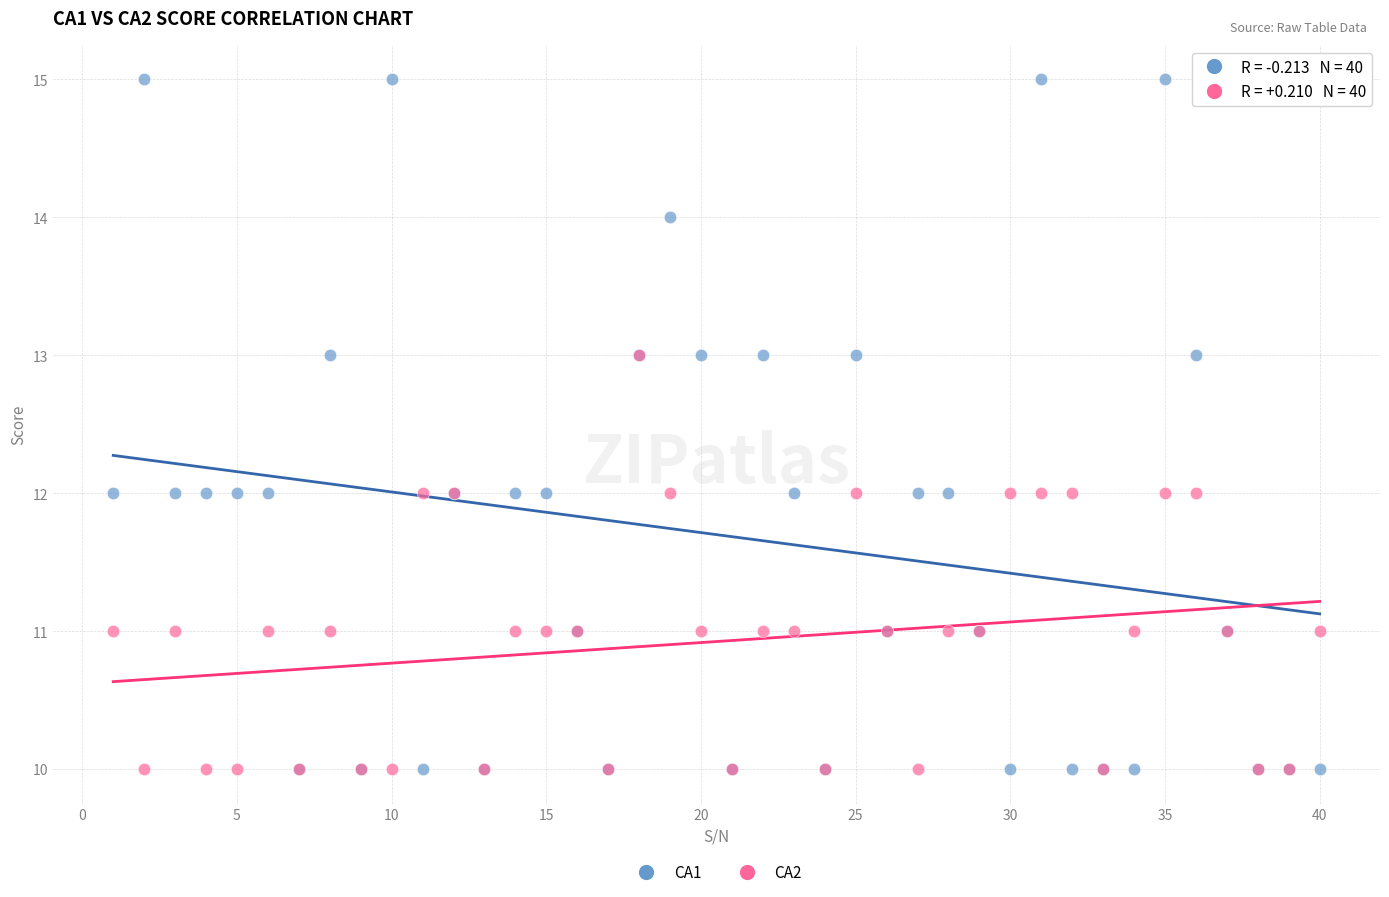

What are all the series names shown in the legend?

CA1, CA2